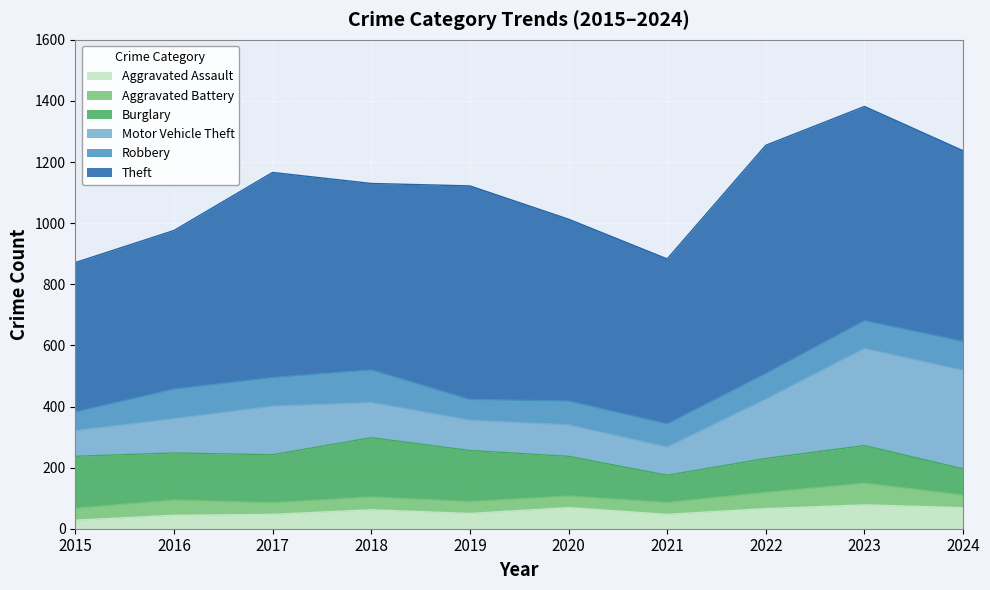

What is the difference between the second highest and second lowest values in the Robbery series?

29